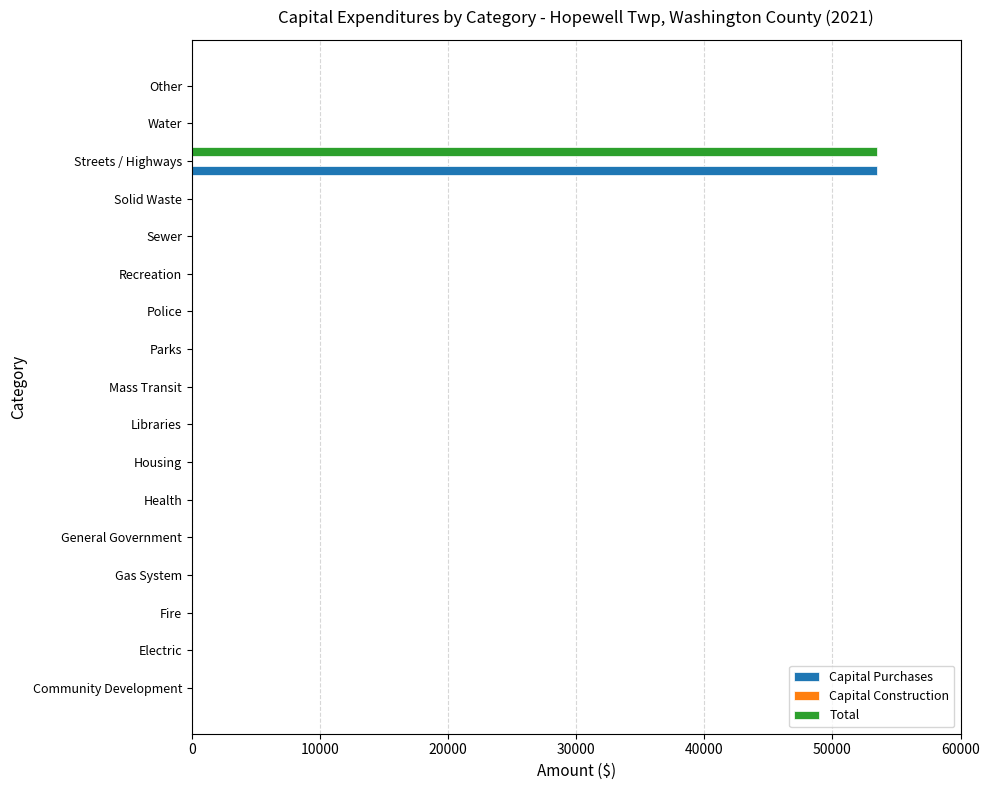

Is it true that Capital Purchases equals 0 at Fire?

True